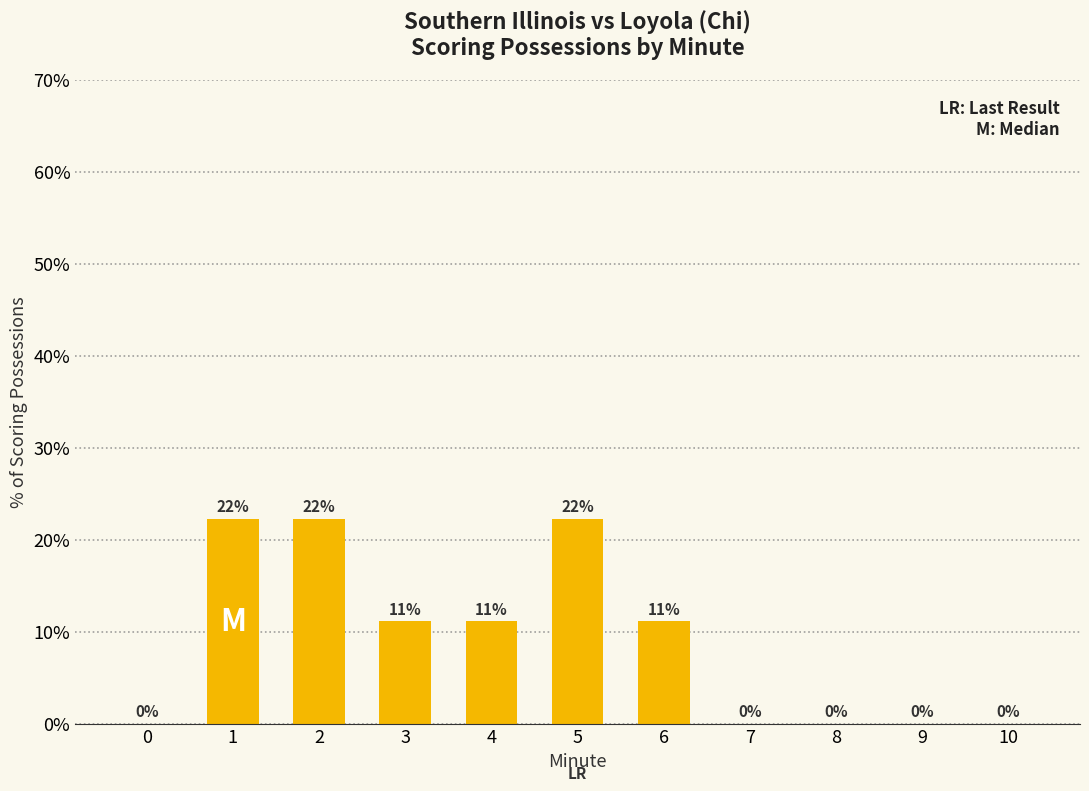

Are the bars grouped side by side (vs. stacked)?

No